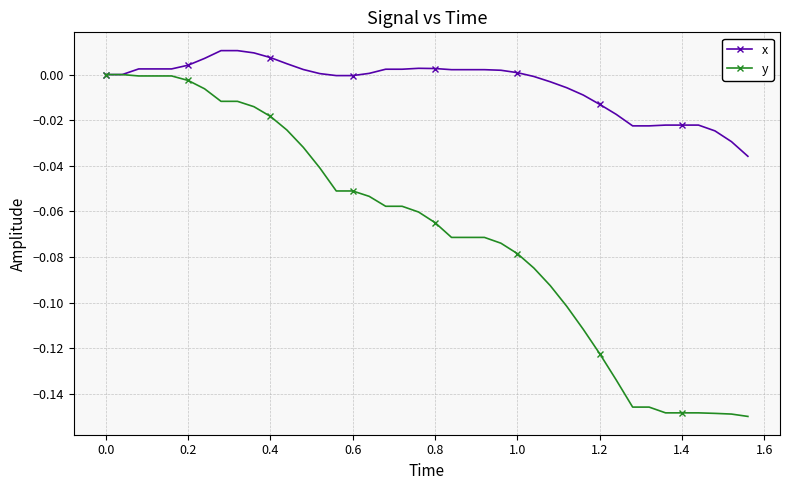

Rank the series by their average value, from highest to lowest.

x, y